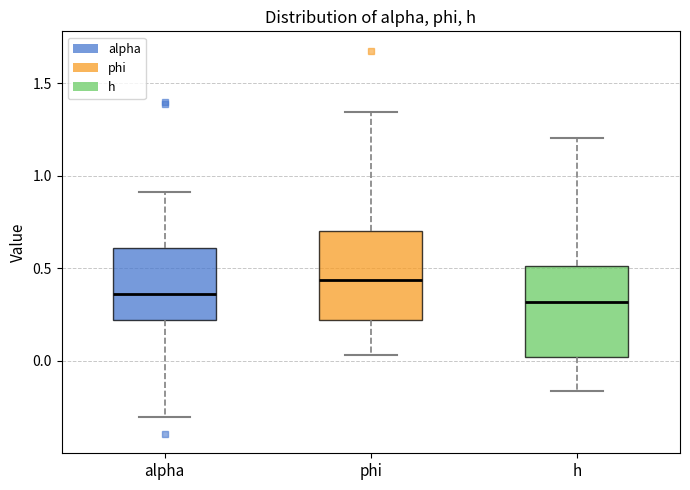

Where is the upper edge of the box for phi on the y-axis? The values are not printed on the chart, so give them approximately, as read against the axis.

0.70